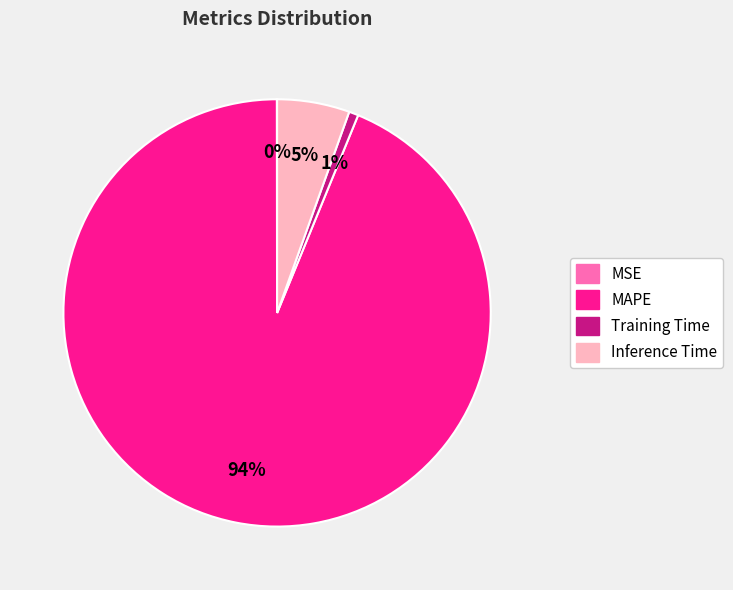

Is the sum of Inference Time and MAPE greater than half?

Yes